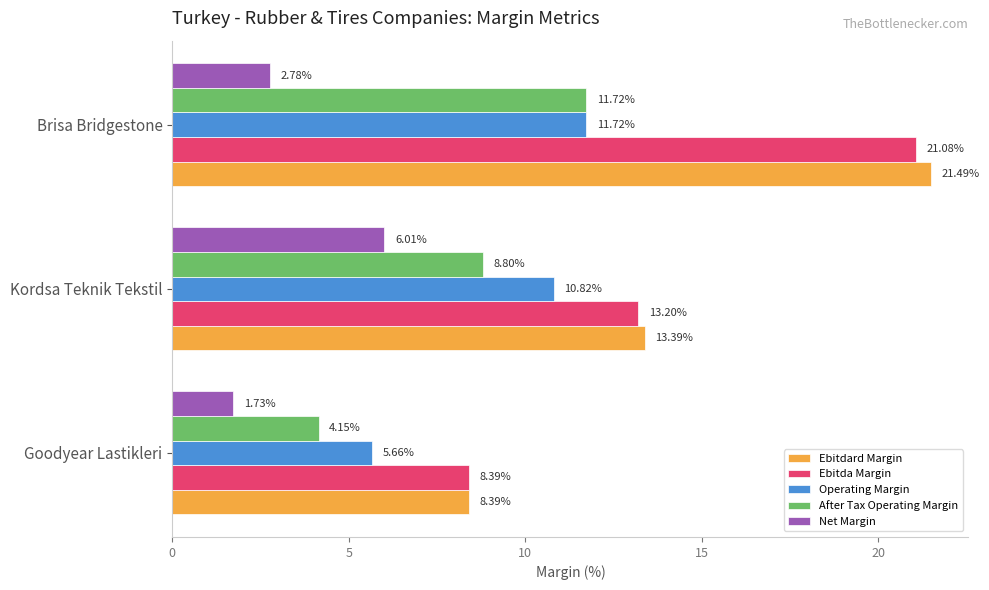

At which label is Operating Margin closest to 8?

Goodyear Lastikleri